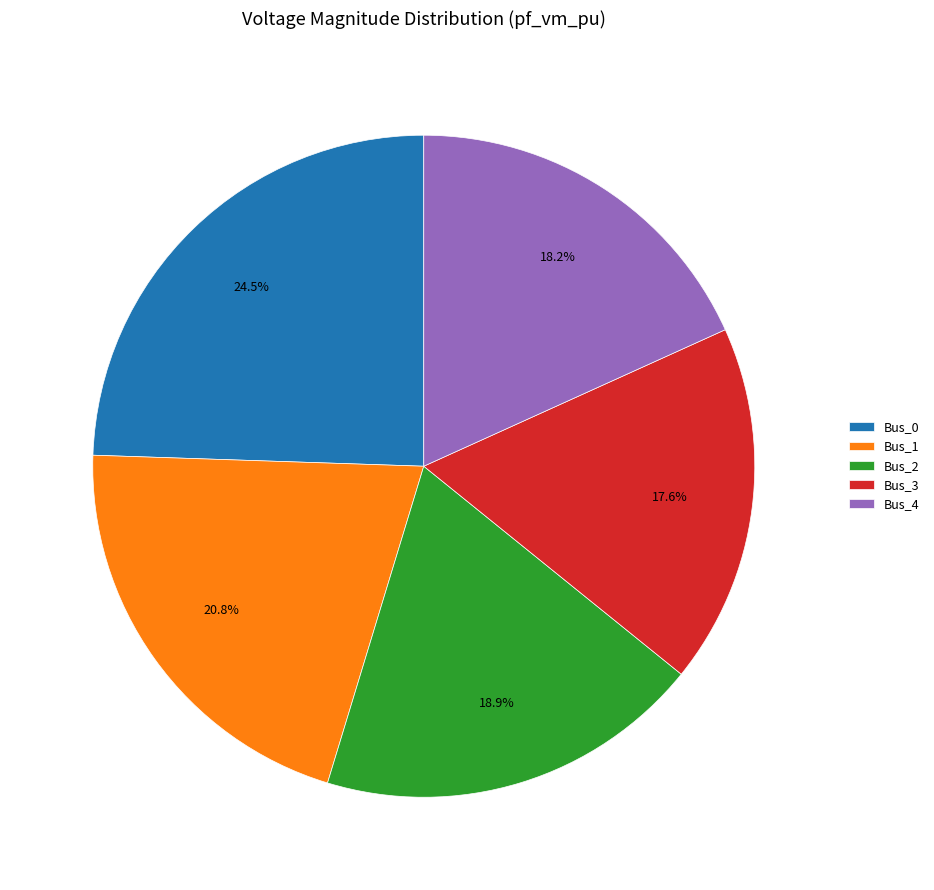

To the nearest percent, what is the combined percentage of Bus_3 and Bus_1?

38%